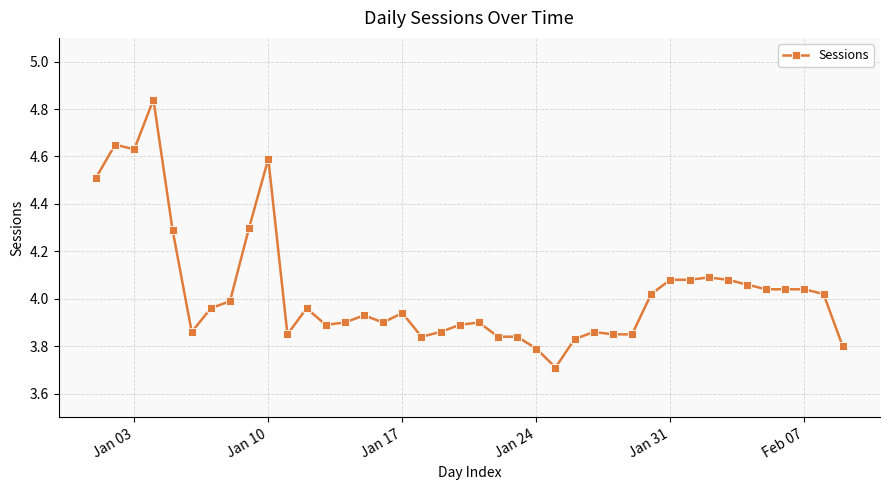

What is the difference between the maximum and minimum values?

1.1